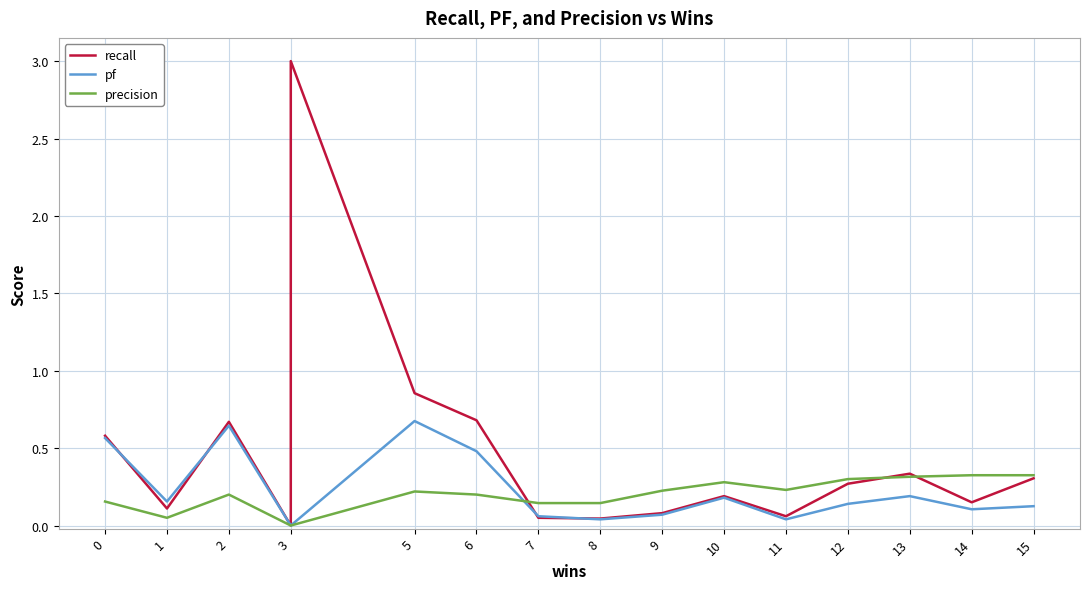

Does the chart display data point markers on the line(s)?

No